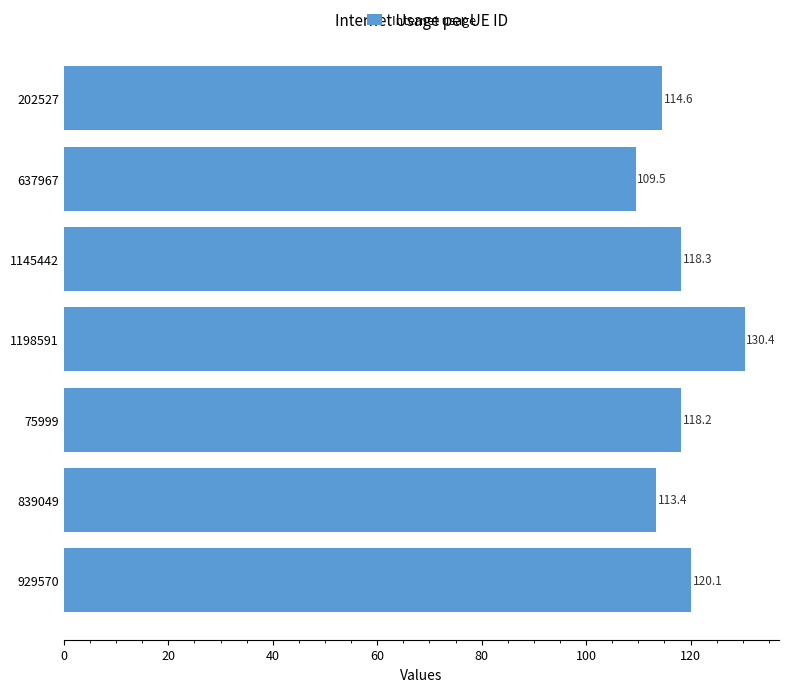

What is the difference between the second highest and second lowest values?

6.7